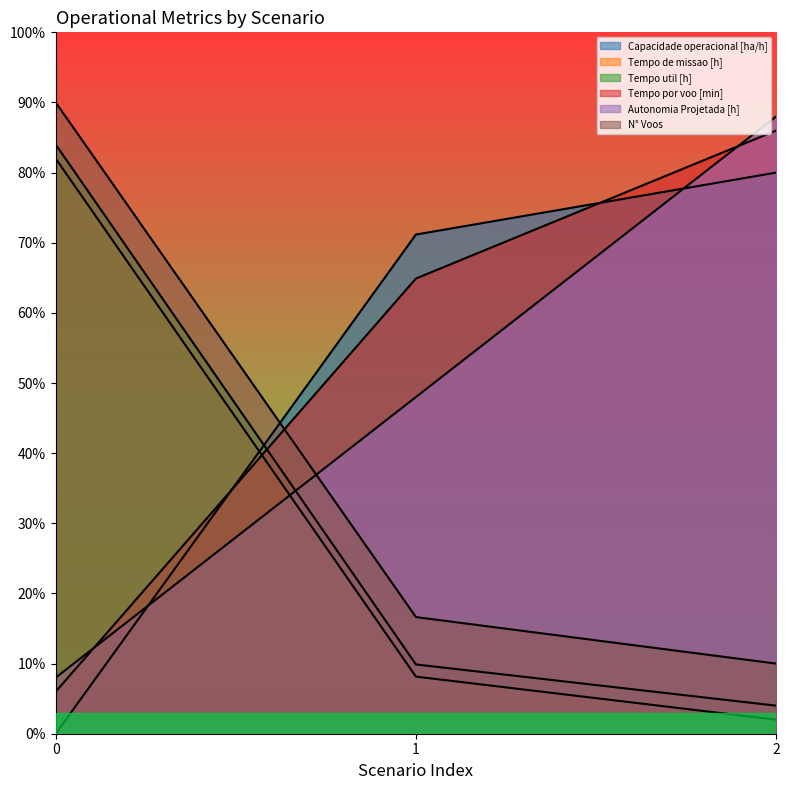

The value of Autonomia Projetada [h] at 0 is 14.4. True or false?

False